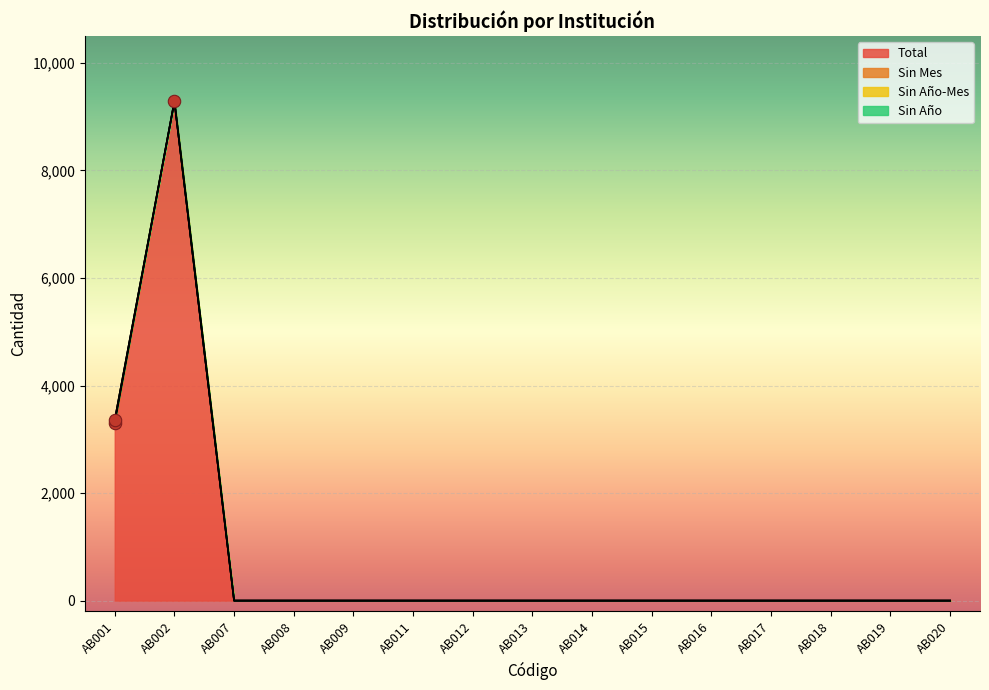

Which series contains the highest Y value?

Total